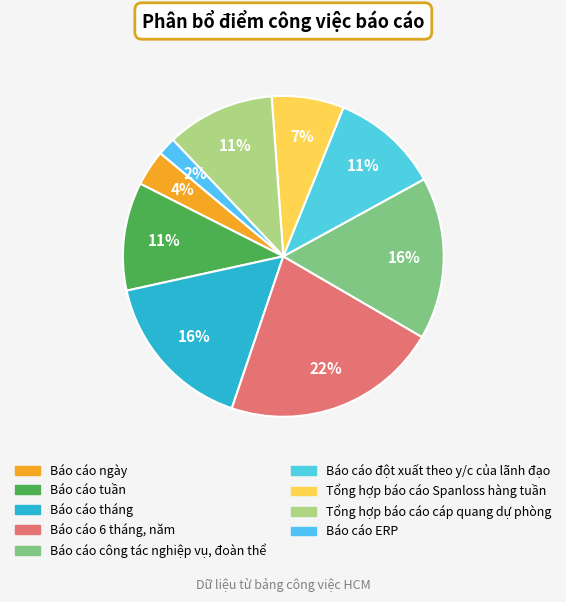

Count the number of slices in the pie.

9